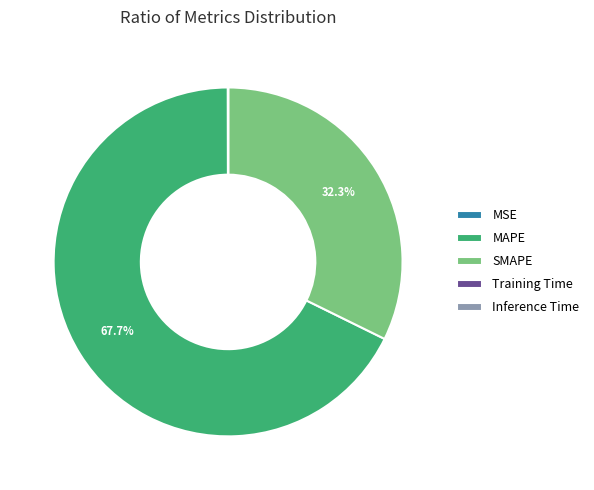

To the nearest percent, what is the difference between the largest and smallest slice percentages?

68%